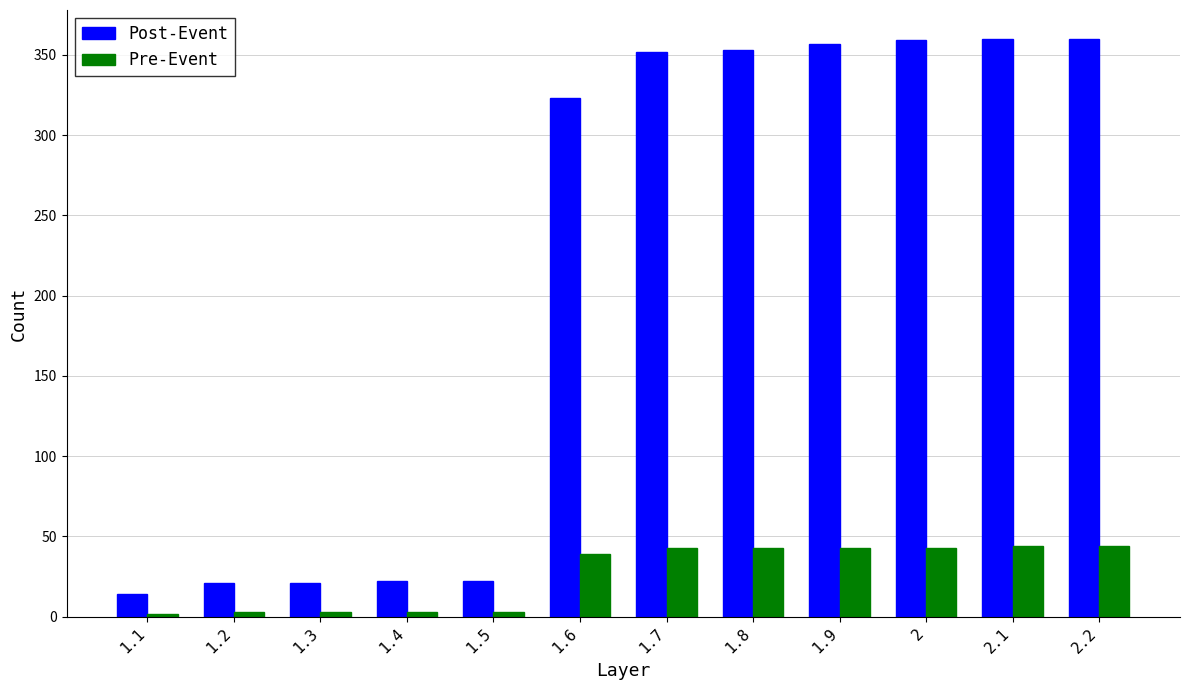

What is the sum of the Post-Event values at 1.4 and 1.7?

374